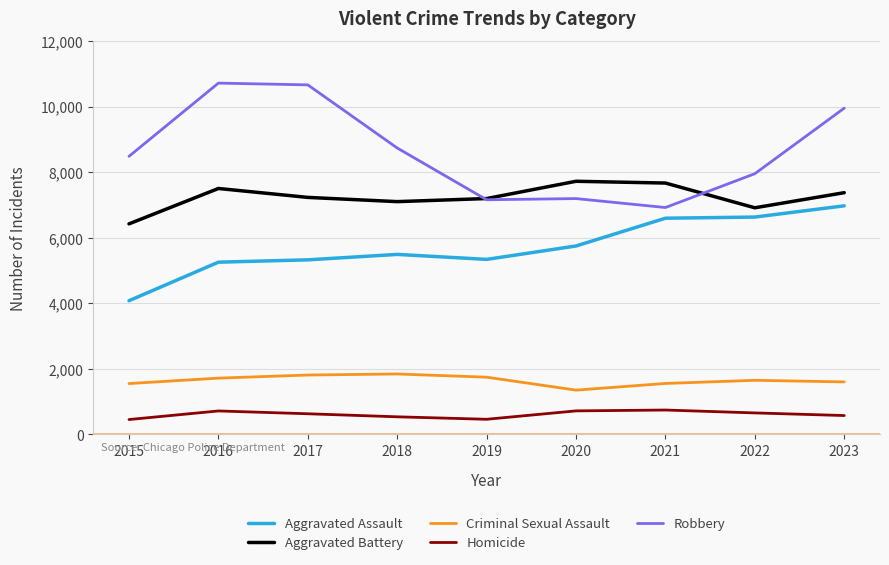

True or false: Homicide and Robbery cross at least once.

False